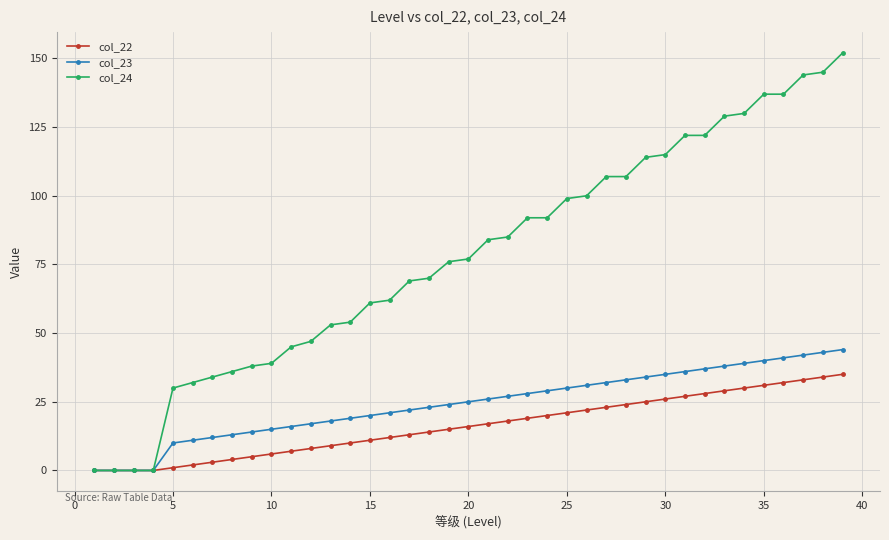

Which series has the largest range (max minus min)?

col_24